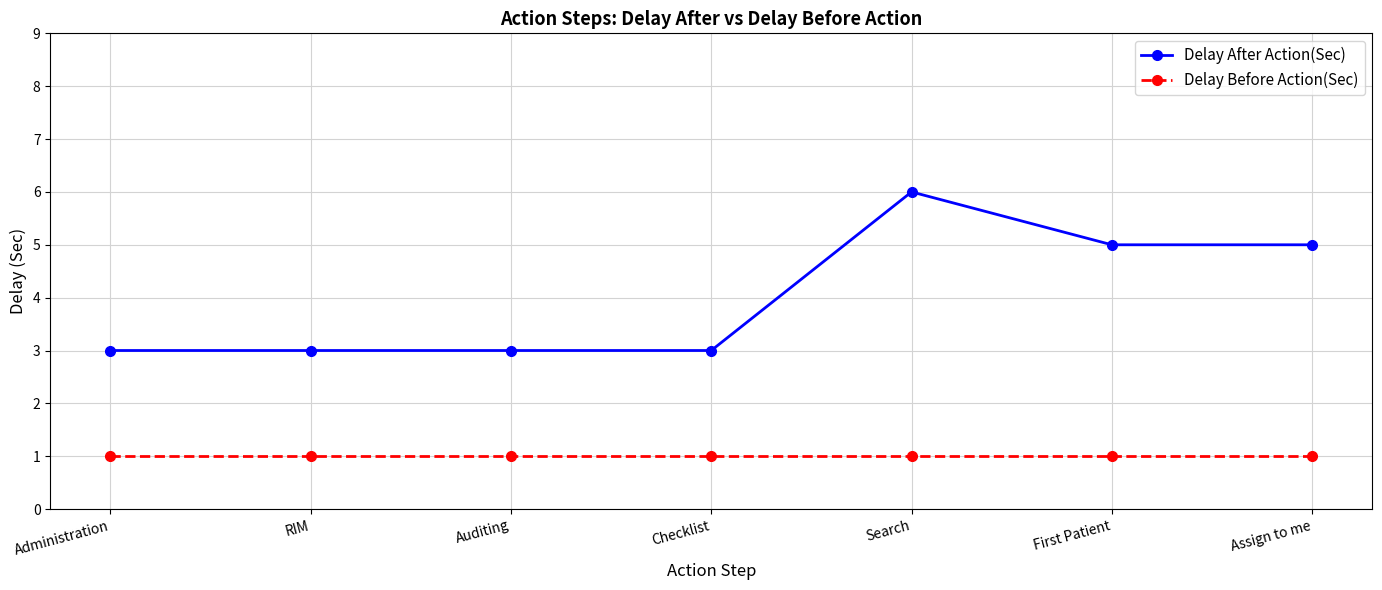

Does the chart display data point markers on the line(s)?

Yes